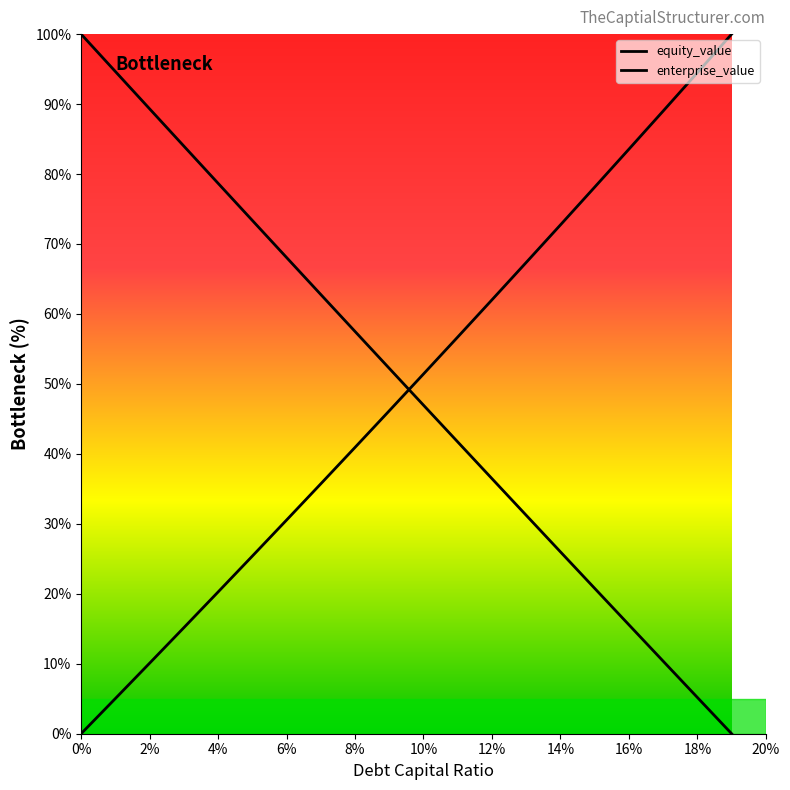

Rank the series by their average value, from lowest to highest.

enterprise_value, equity_value